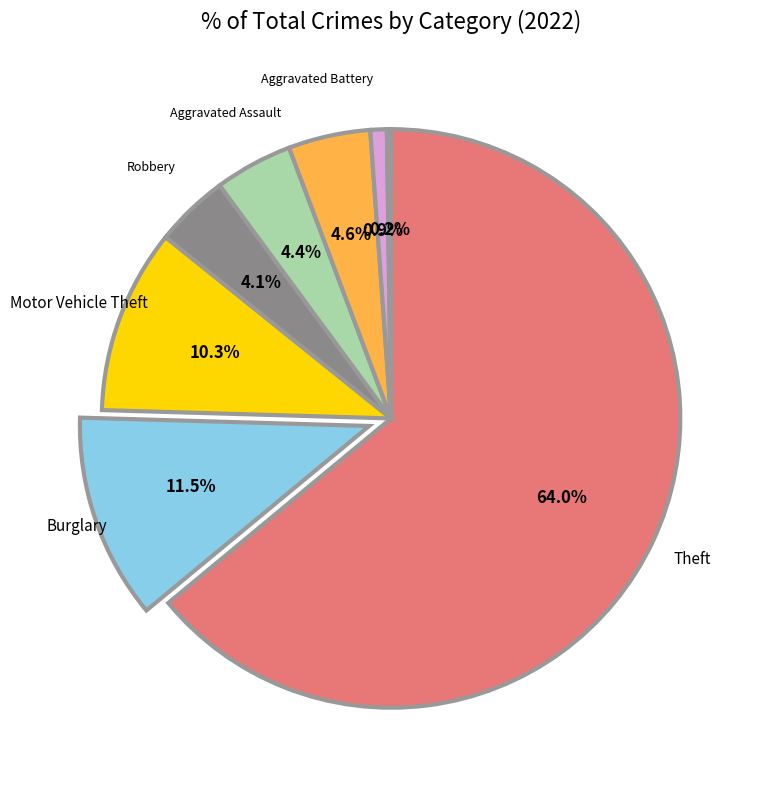

Is there any slice that represents more than half of the pie?

Yes